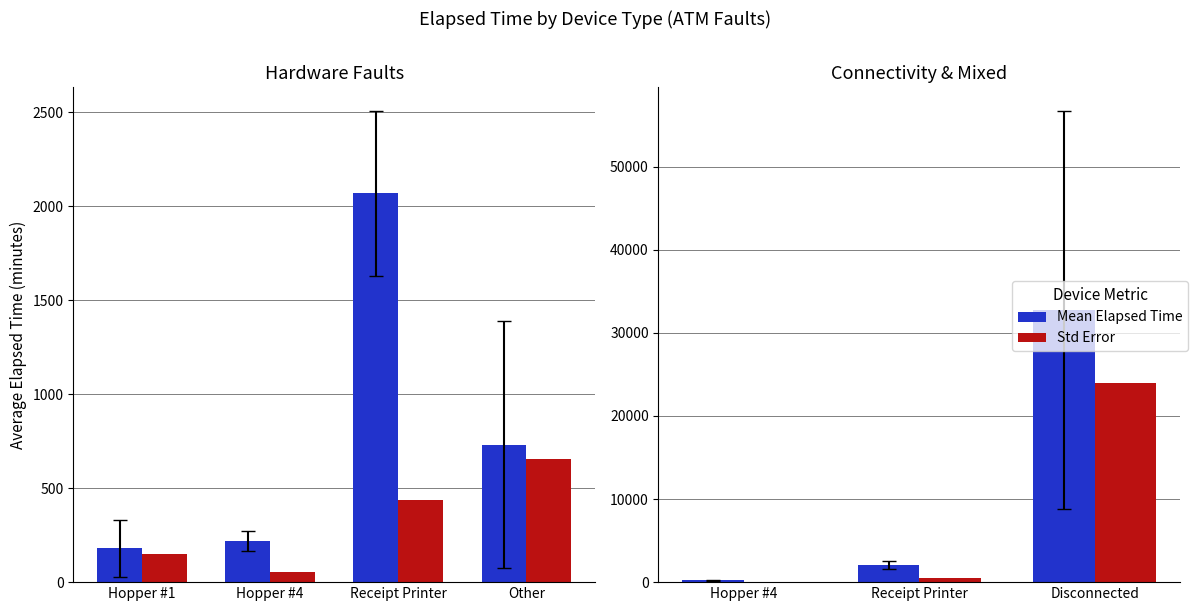

List the series in order of their overall mean, lowest first.

Std Error, Mean Elapsed Time